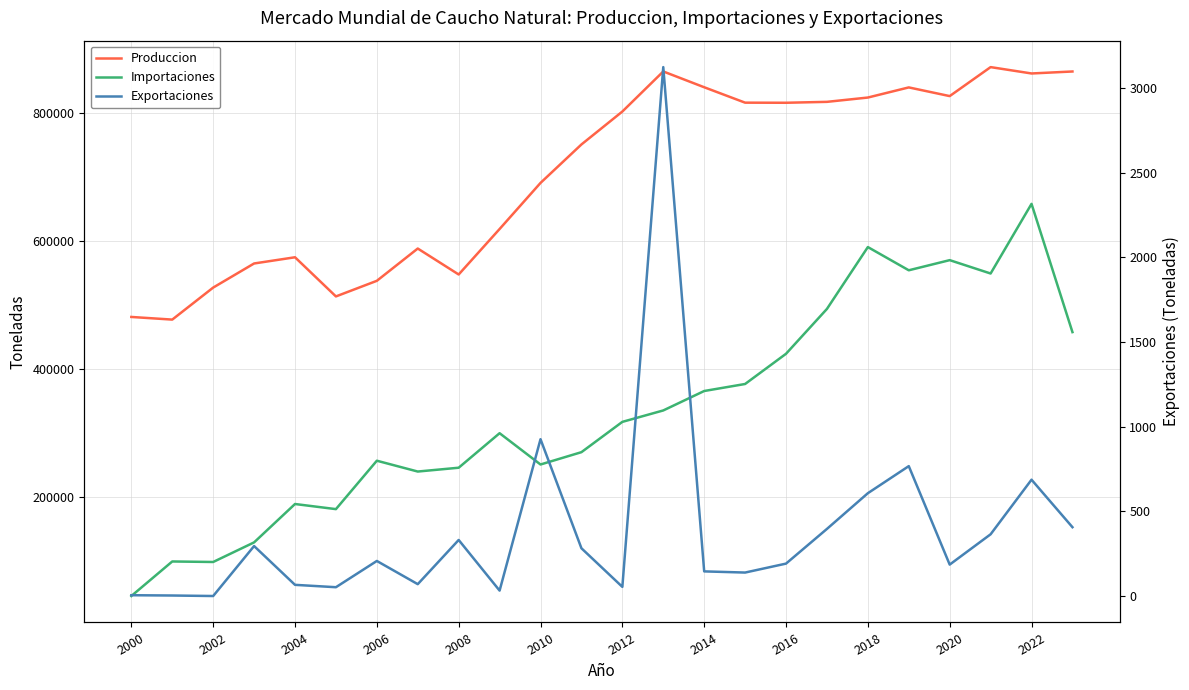

True or false: Exportaciones and Importaciones intersect in this chart.

False